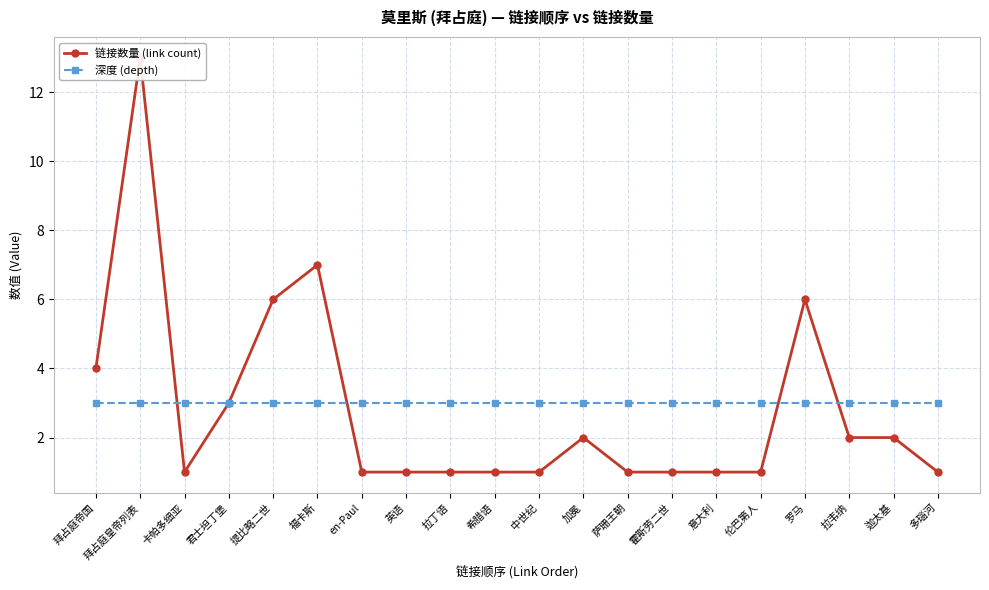

At how many categories does at least one series exceed 3?

5